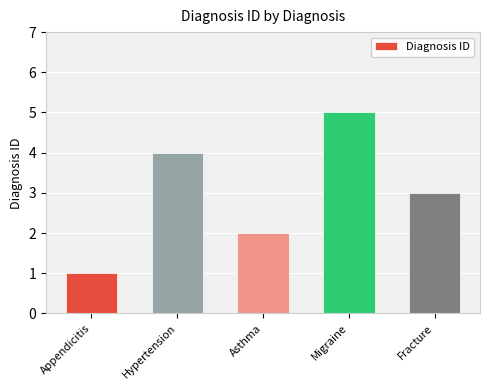

Count the values in the range 2 to 4.

3